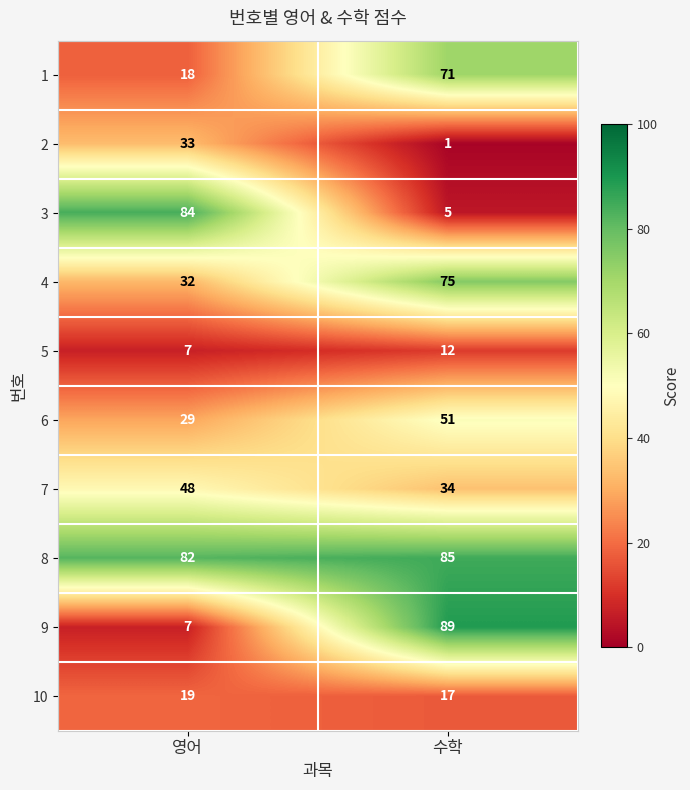

Reading left to right, list all the values displayed in this chart.

1: 영어=18	수학=71
2: 영어=33	수학=1
3: 영어=84	수학=5
4: 영어=32	수학=75
5: 영어=7	수학=12
6: 영어=29	수학=51
7: 영어=48	수학=34
8: 영어=82	수학=85
9: 영어=7	수학=89
10: 영어=19	수학=17